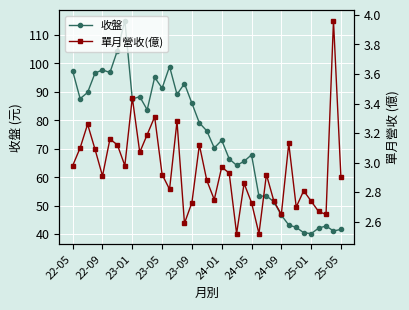

True or false: 收盤 has more than 1 interior local peaks.

True